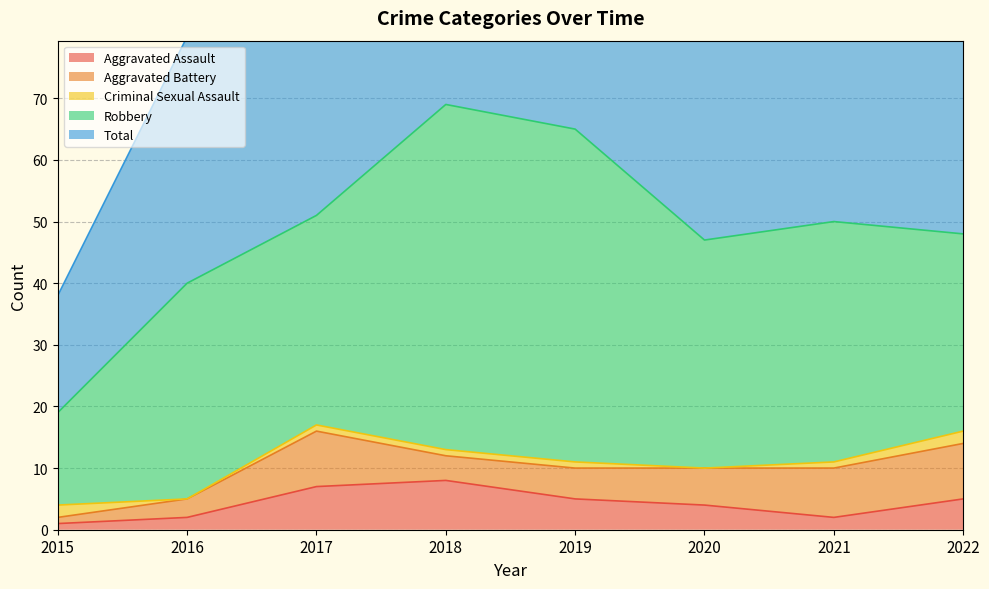

What value does the Aggravated Battery series have at 2022?

9